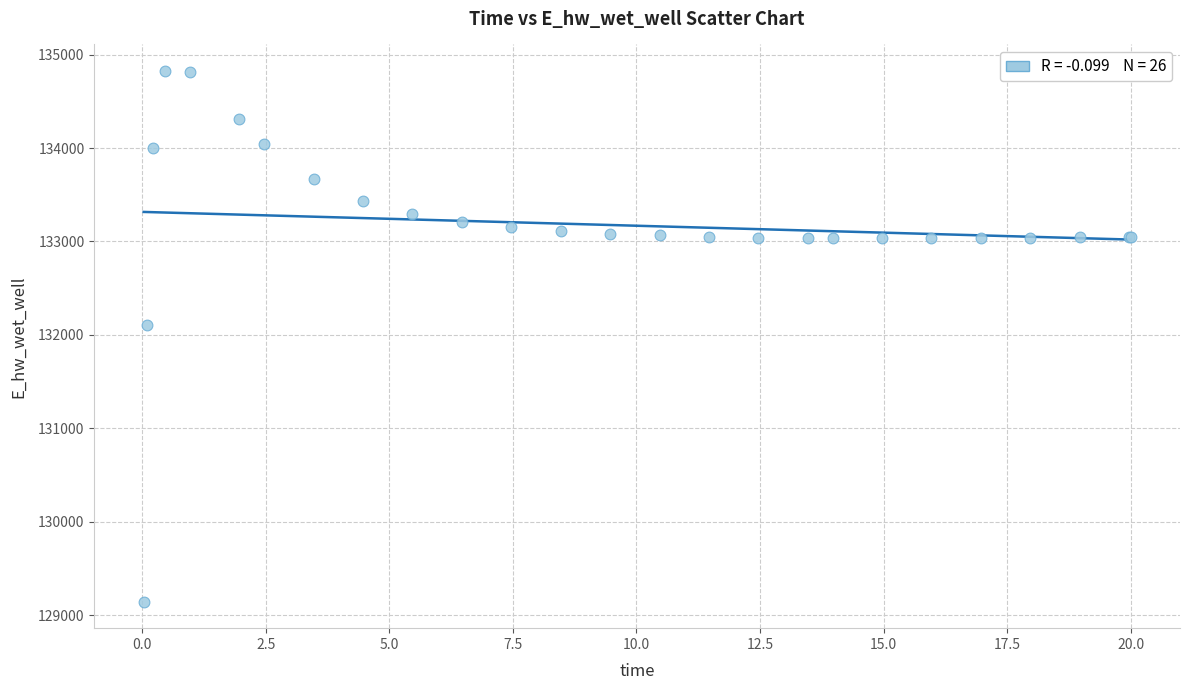

What Y value in the scatter plot is closest to 131984?

132108.4